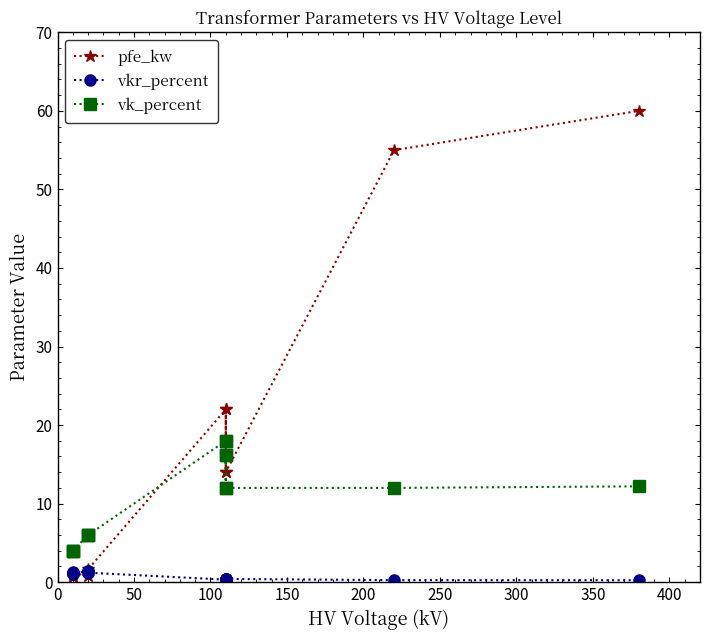

Which series has the largest total across all categories?

pfe_kw